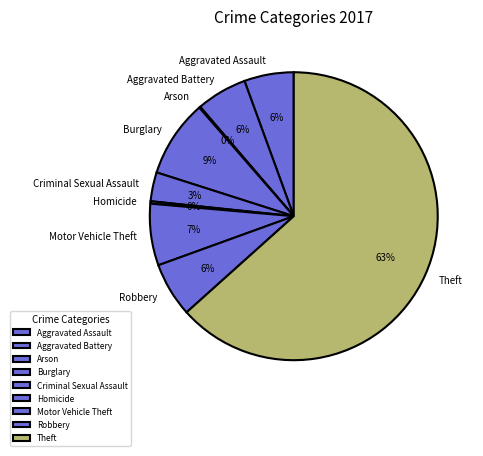

True or false: Theft accounts for 63% of the total.

True